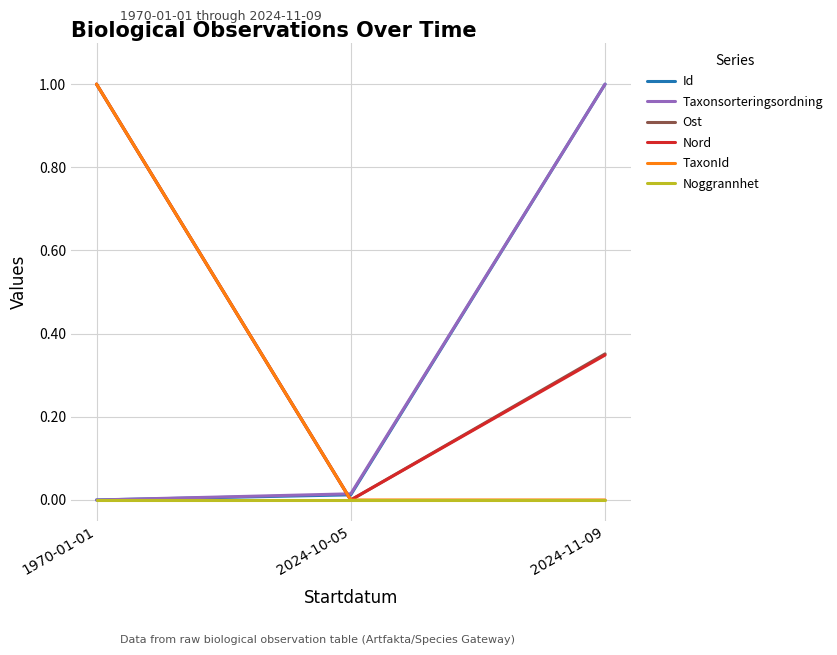

What are all the series names shown in the legend?

Id, Taxonsorteringsordning, Ost, Nord, TaxonId, Noggrannhet